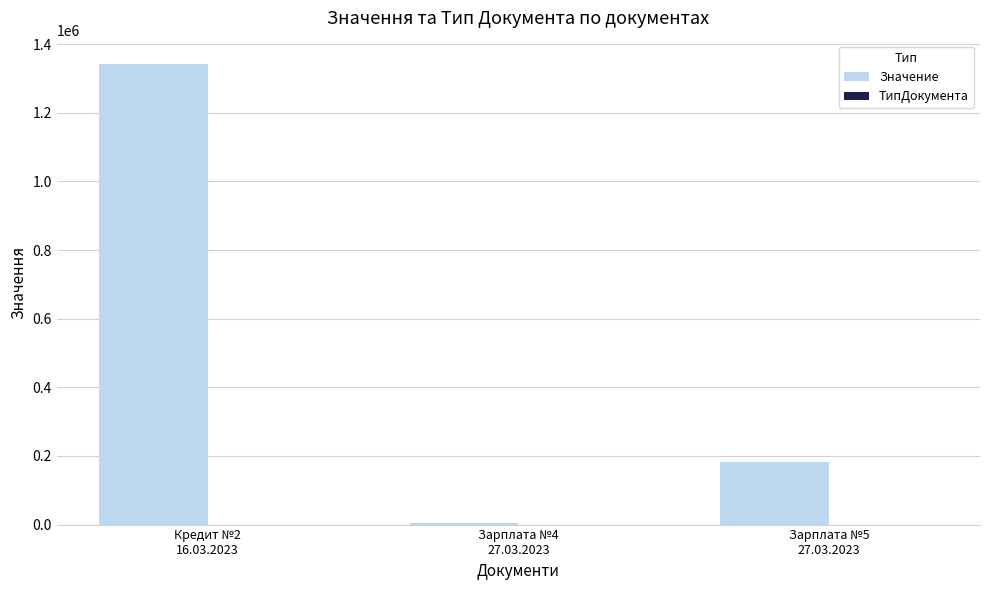

What is the sum of the Значение values at Зарплата №4
27.03.2023 and Кредит №2
16.03.2023?

1347974.5